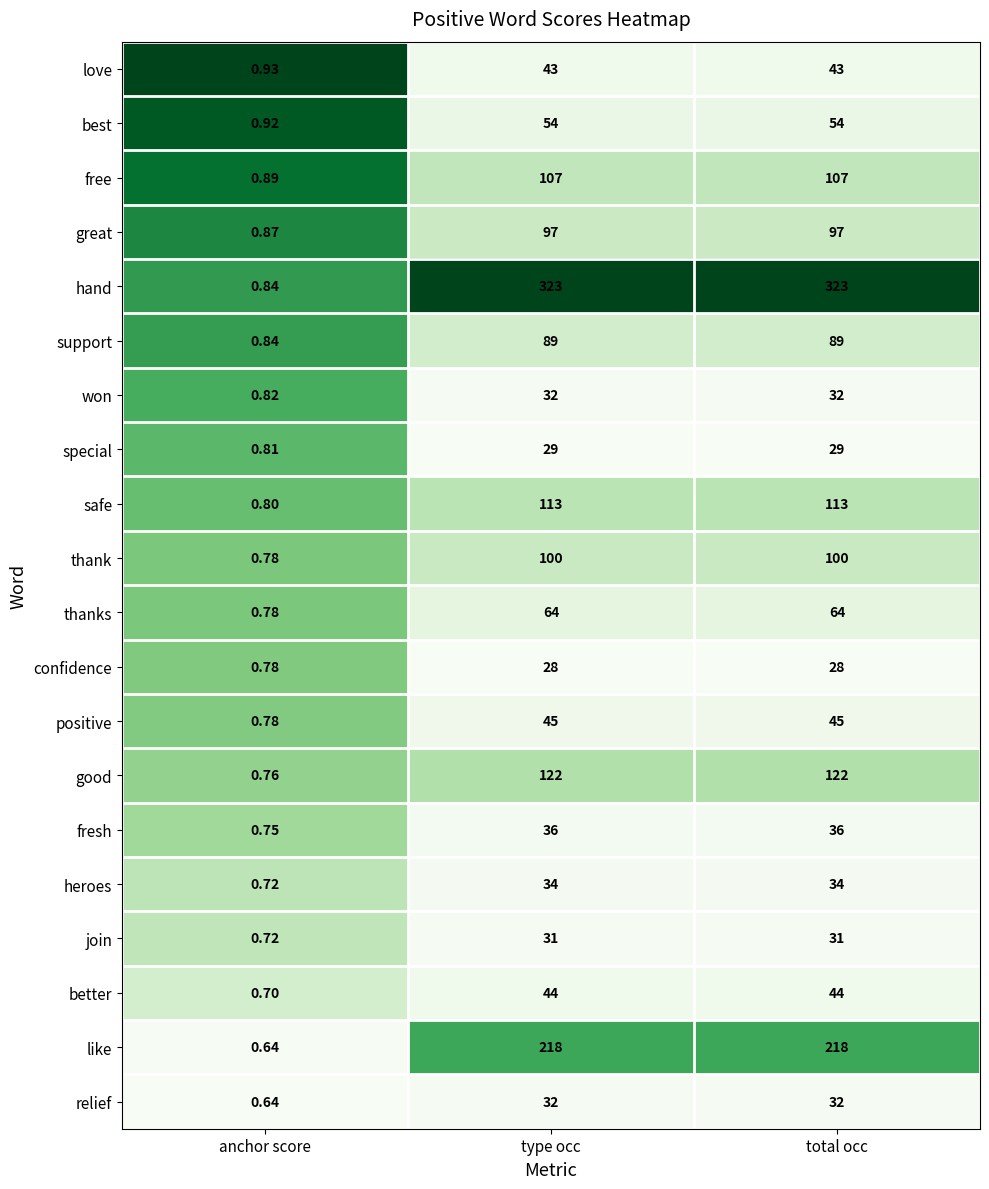

Which series has the largest range (max minus min)?

hand